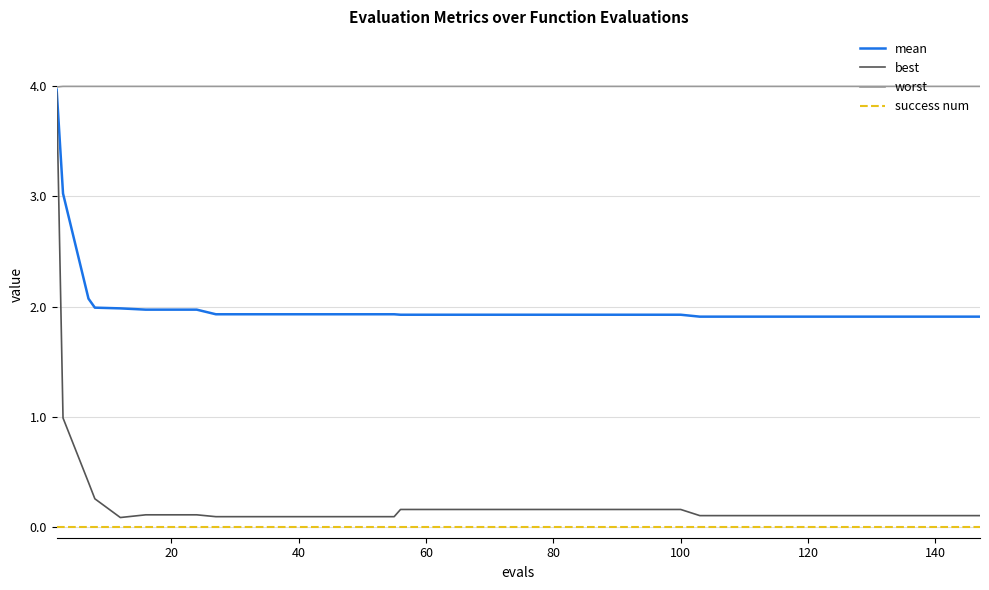

Count the number of categories in the chart.

40